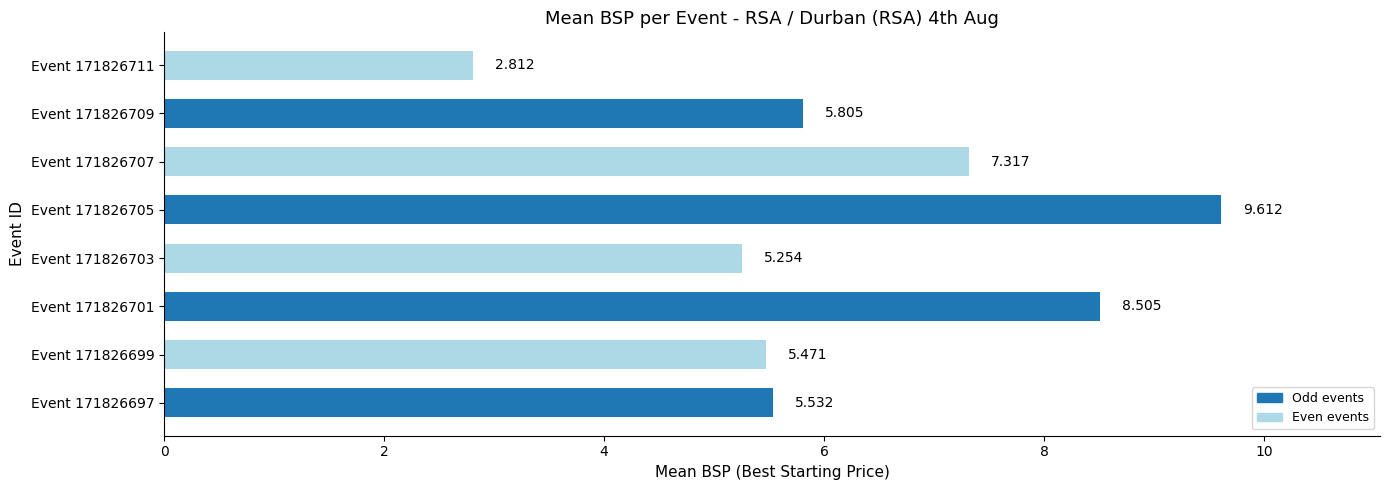

Are the bars horizontal?

Yes